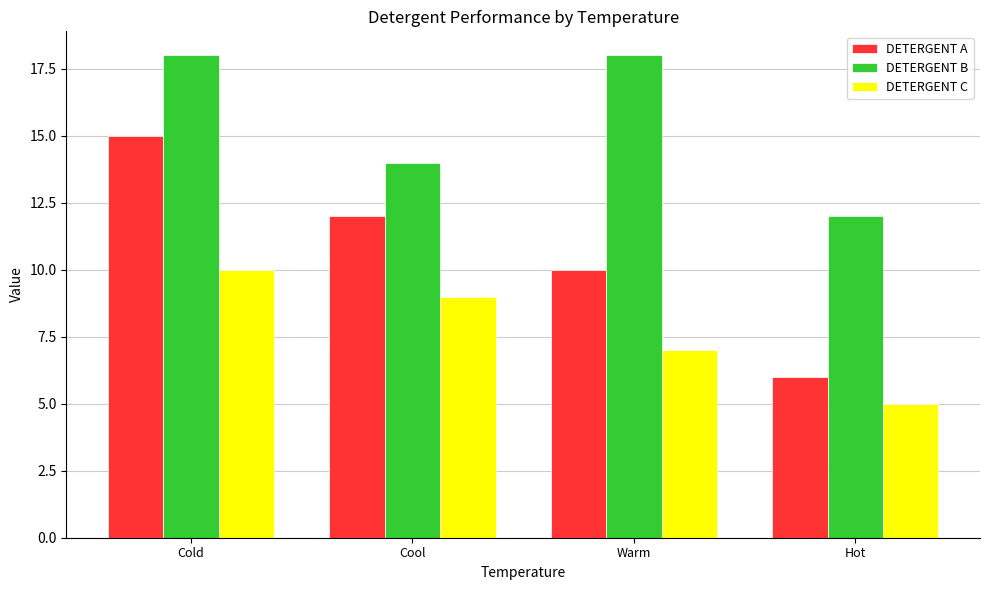

The value of DETERGENT B at Cool is 14. True or false?

True